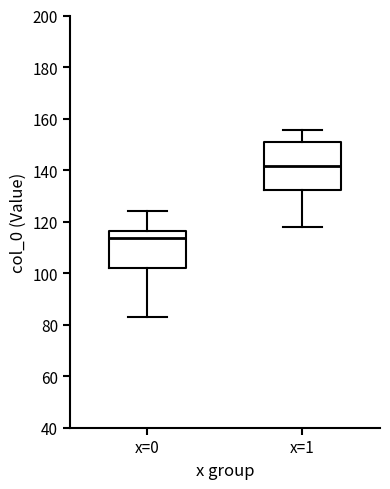

Which box is the tallest, from its lower edge to its upper edge?

x=1